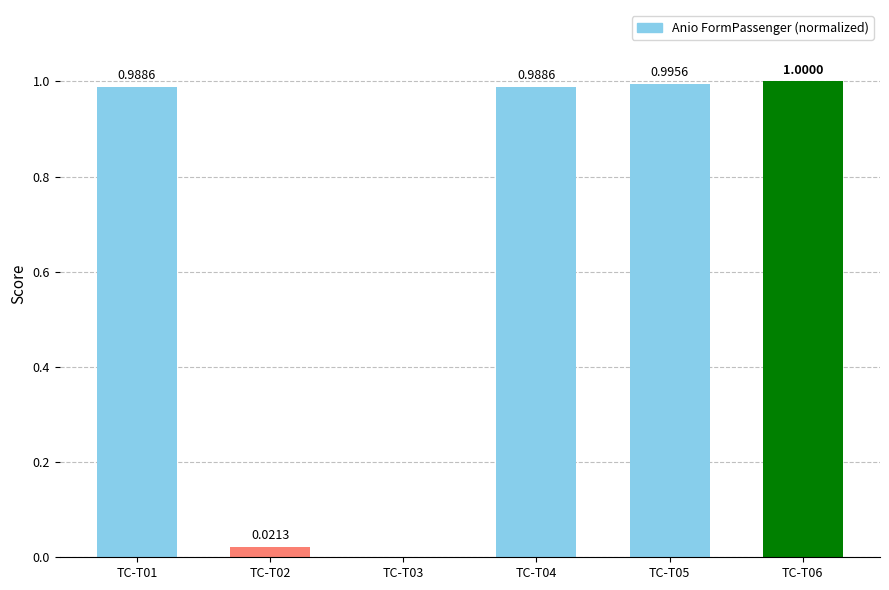

What is the sum of all values?

4.0